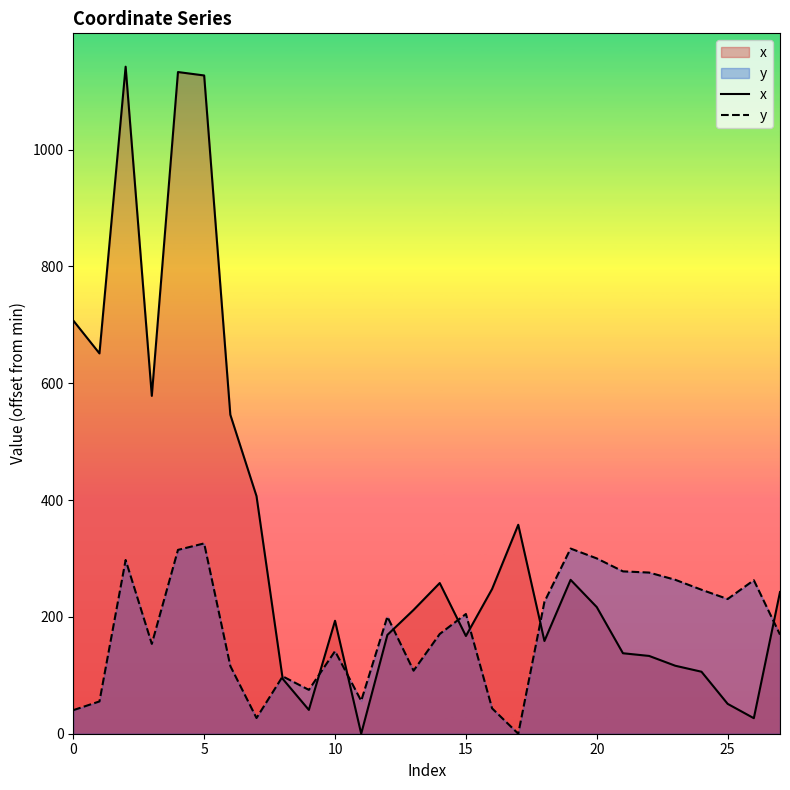

The value of x at 12 is 71.8. True or false?

False